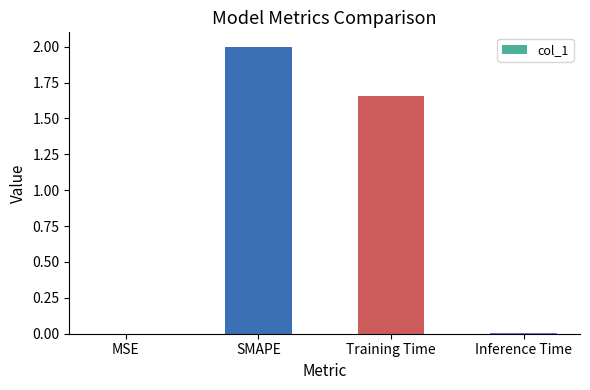

The chart shows a value of 0.0 at MSE. True or false?

True